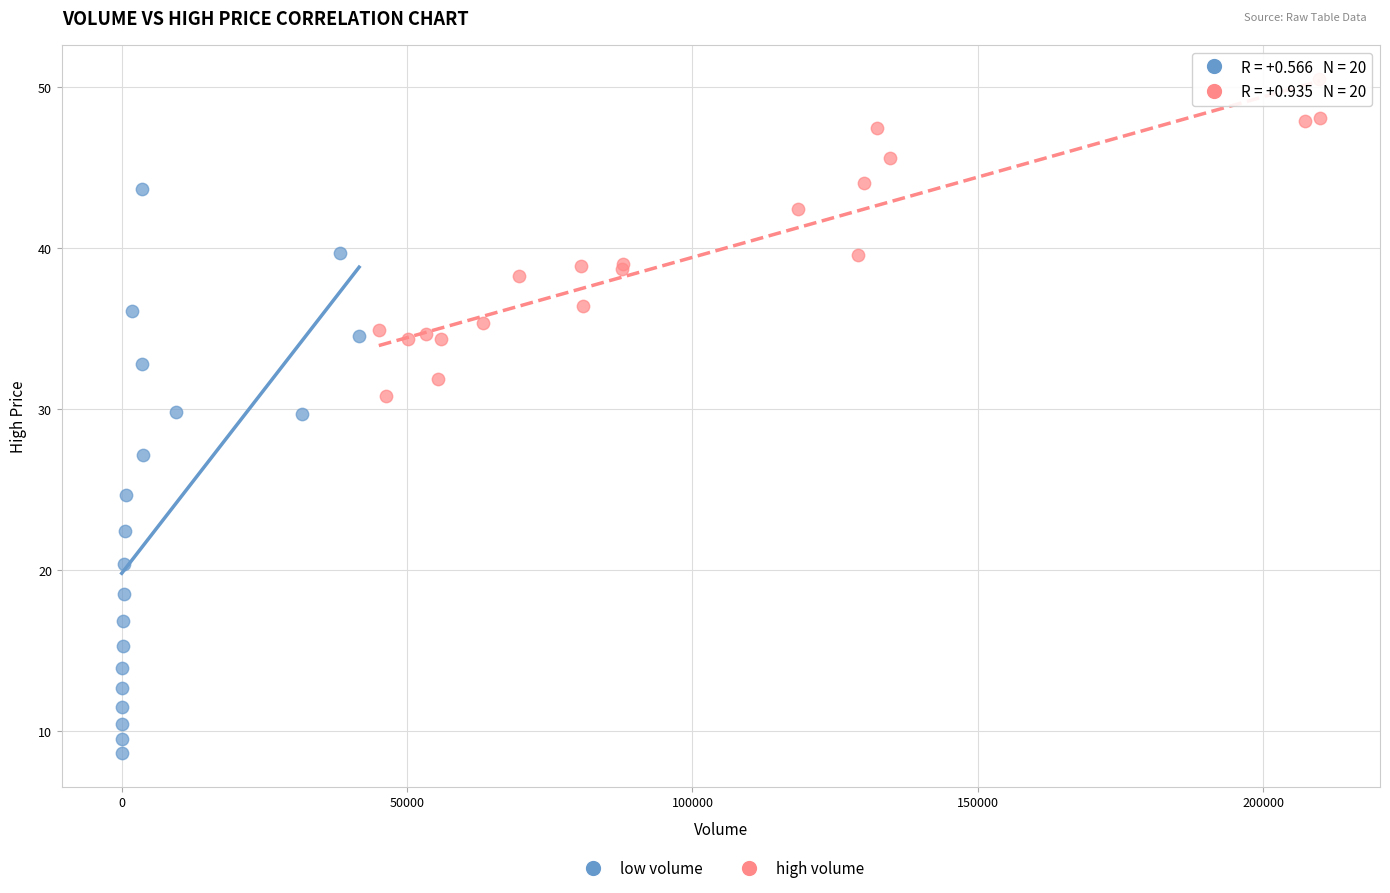

Which series contains the lowest Y value?

low volume